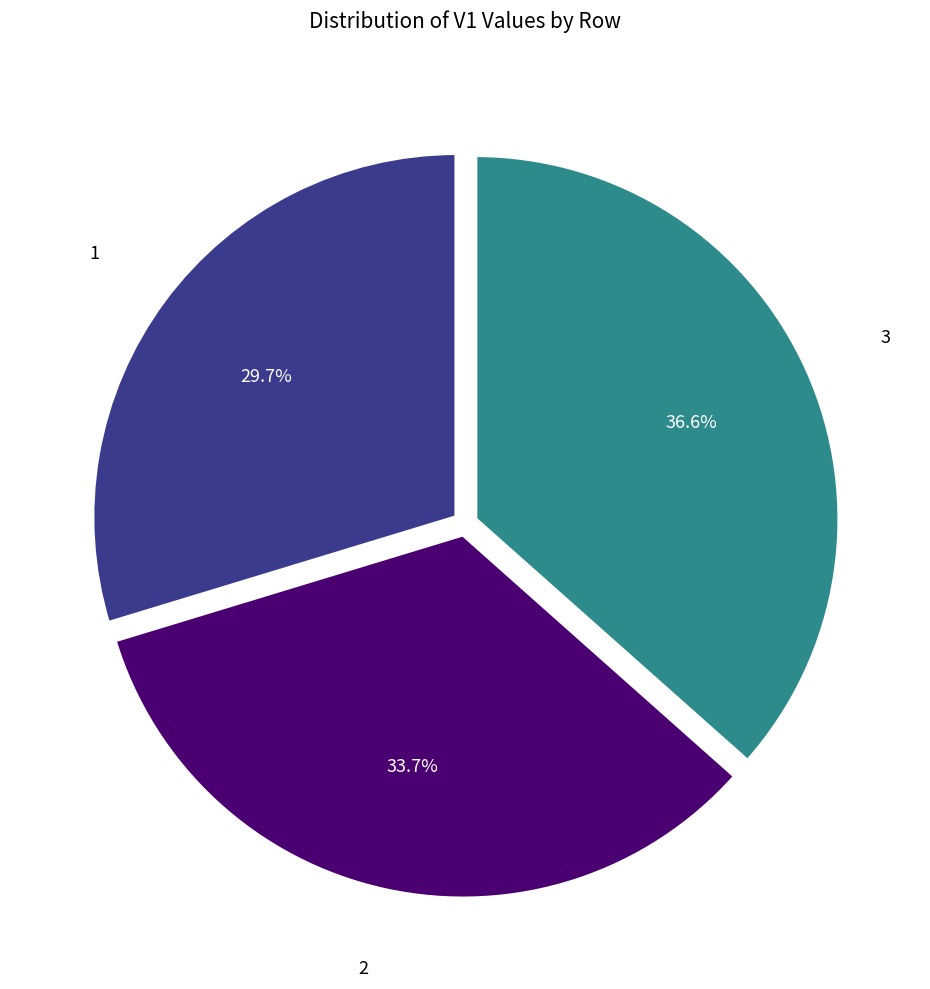

To the nearest percent, what percentage of the pie is 3?

37%